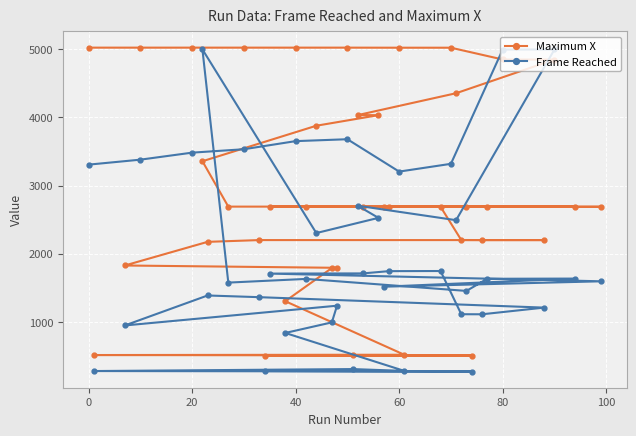

How many values in the Frame Reached series are below 1636?

20